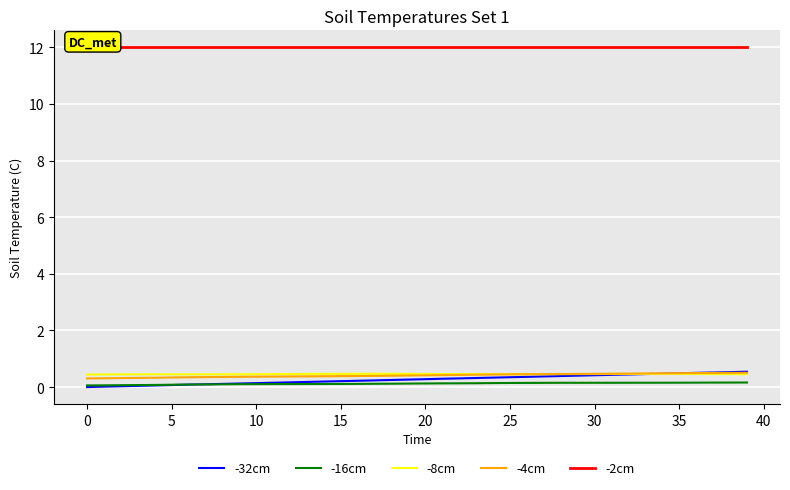

True or false: -16cm and -4cm cross at least once.

False